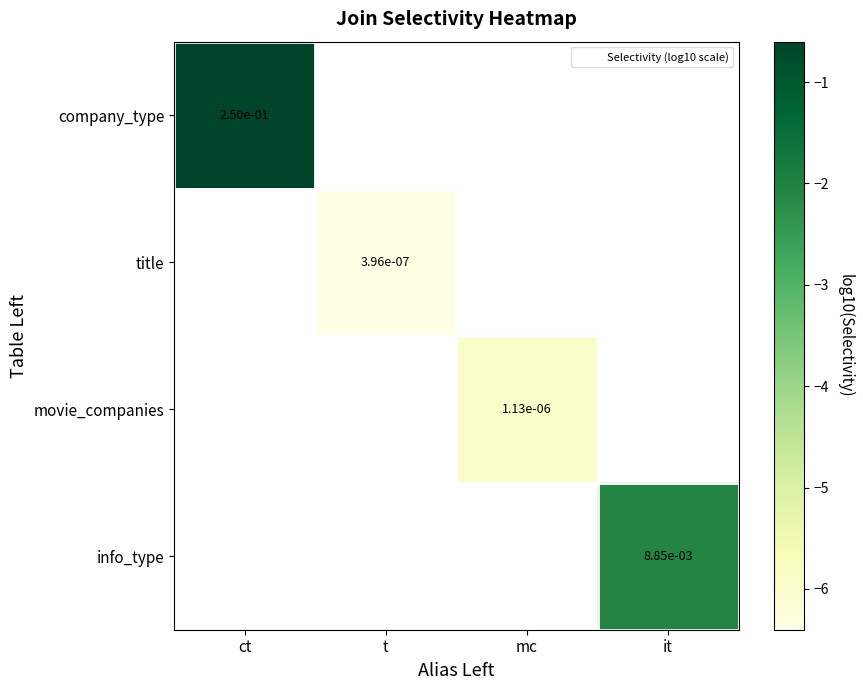

What is the maximum value shown in the chart?

-0.6